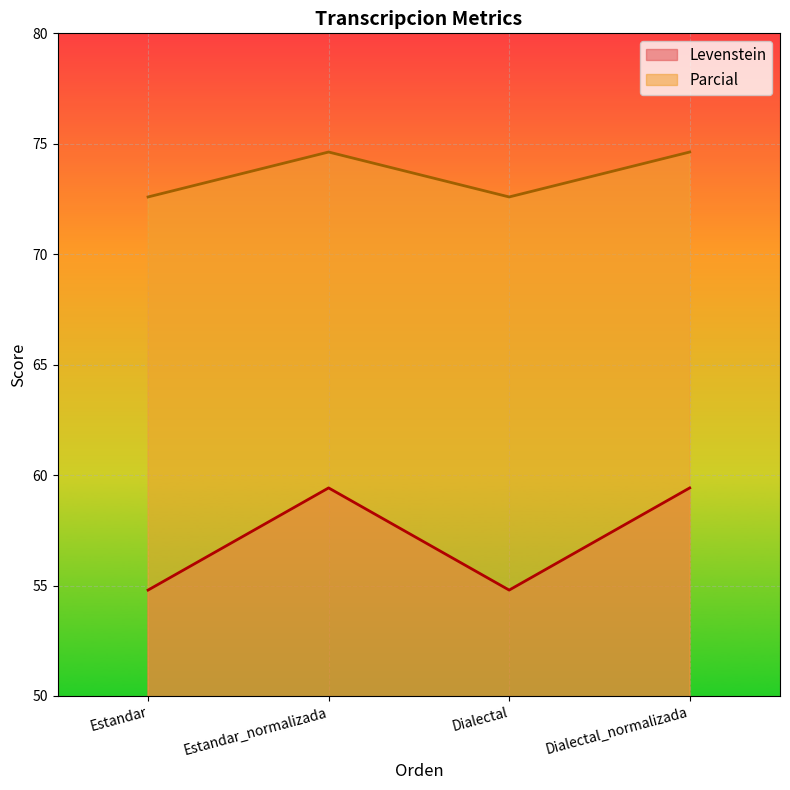

What is the spread (max minus min) of values at Dialectal?

17.8